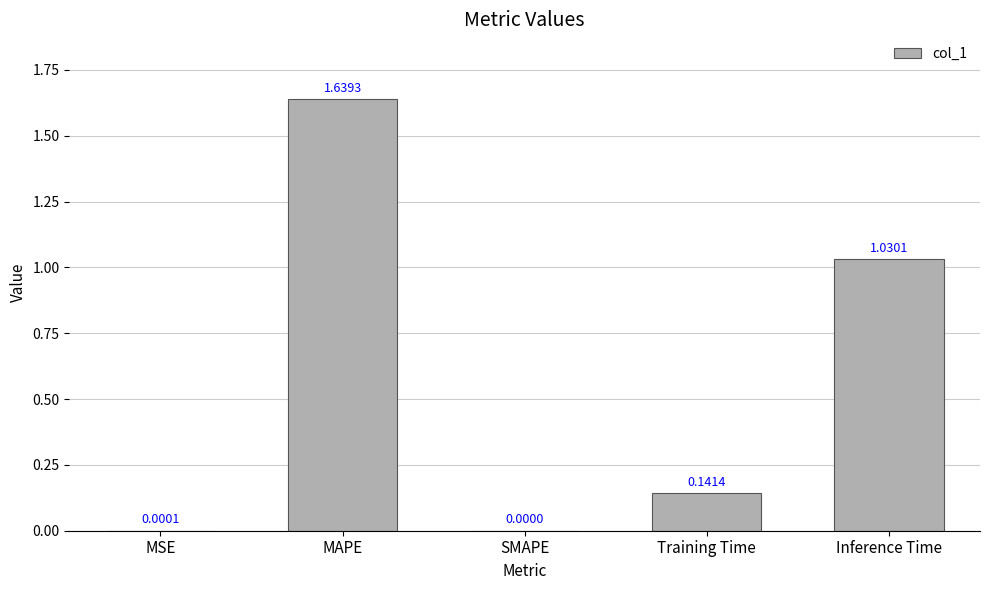

What is the sum of all values?

2.8